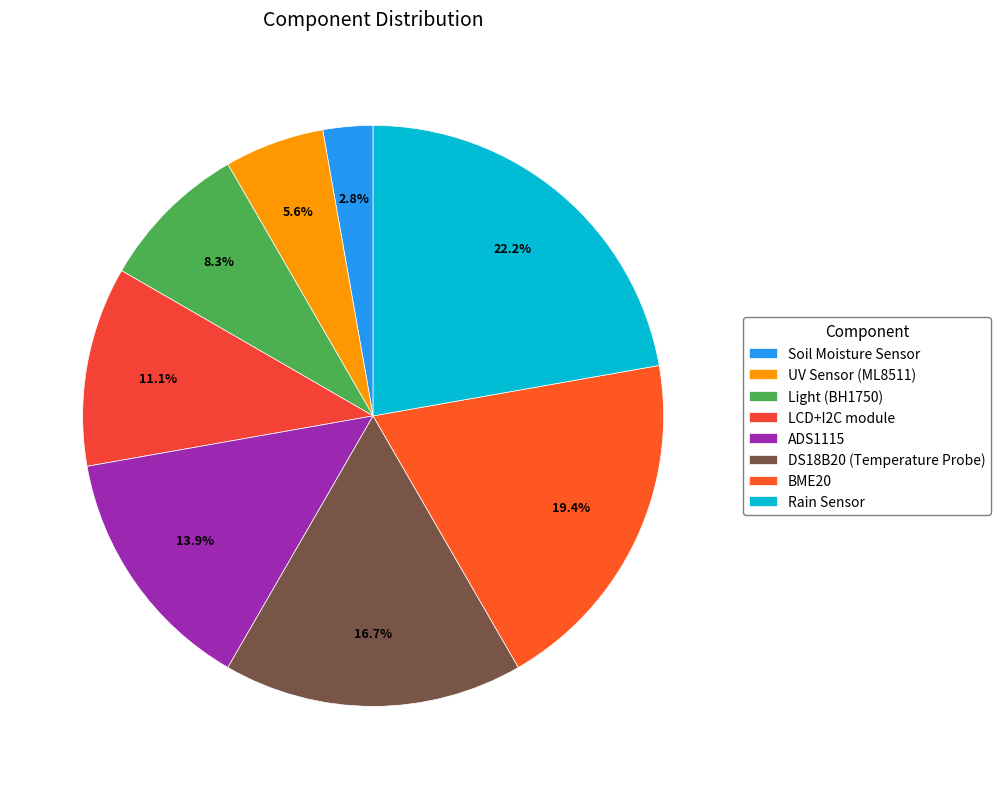

Rank the categories by value from highest to lowest.

Rain Sensor, BME20, DS18B20 (Temperature Probe), ADS1115, LCD+I2C module, Light (BH1750), UV Sensor (ML8511), Soil Moisture Sensor